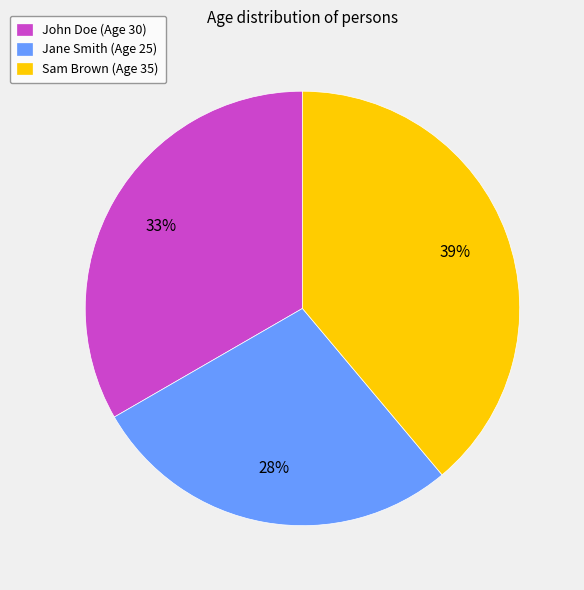

To the nearest percent, what is the difference between the largest and smallest slice percentages?

11%